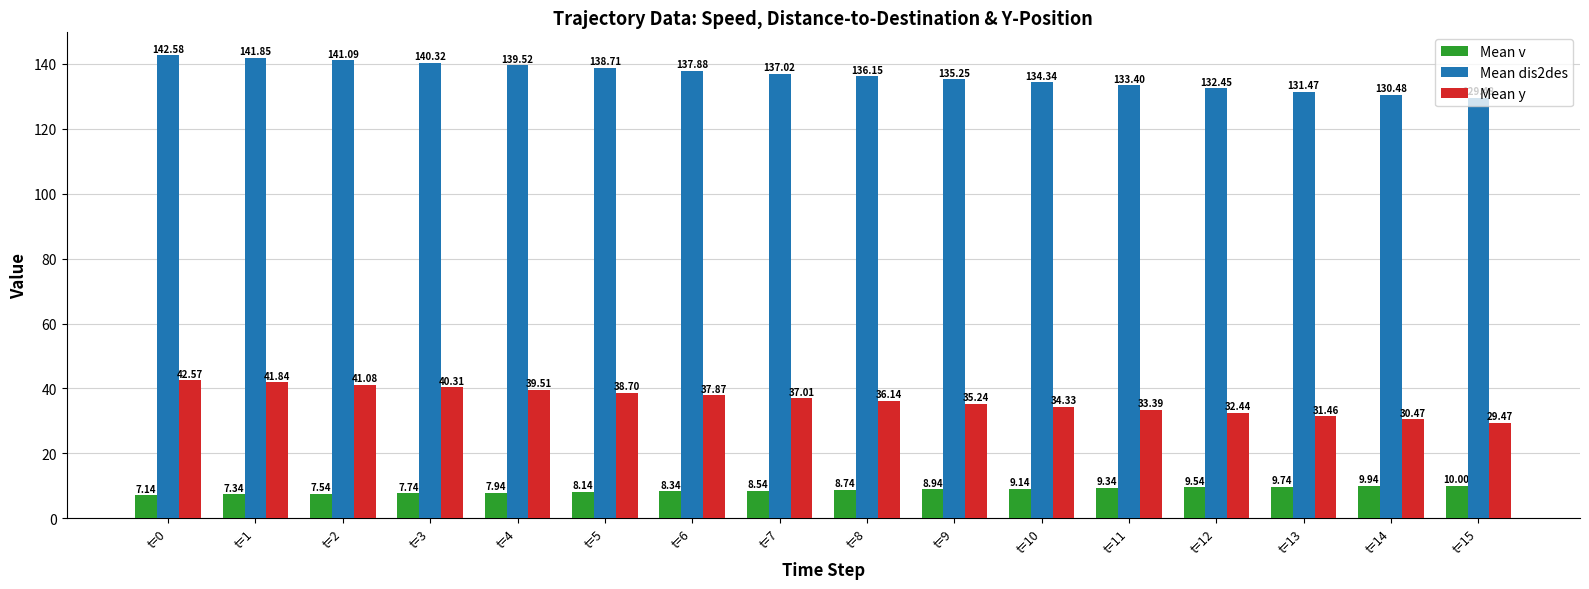

The Mean y series shows 7.3 at t=8. True or false?

False